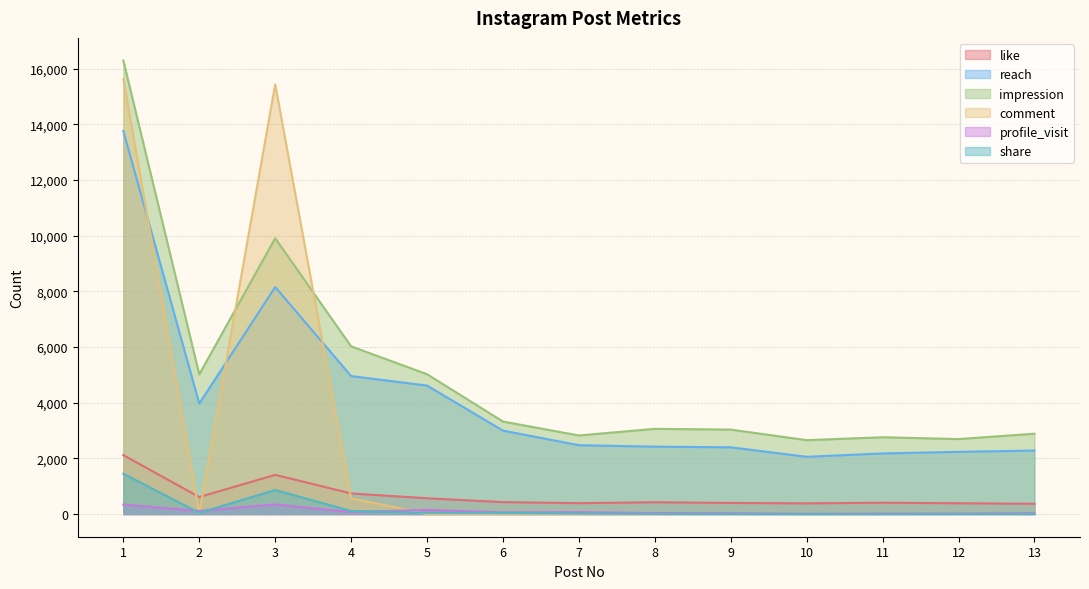

Reading left to right, transcribe all the data shown in this chart.

like: 2118	611	1408	741	567	428	391	424	399	384	407	388	368
reach: 13760	3968	8157	4957	4616	2997	2474	2421	2398	2057	2178	2234	2282
impression: 16292	5018	9908	6024	5024	3323	2823	3061	3034	2655	2759	2694	2887
comment: 15636	26	15438	566	6	13	4	0	13	12	22	14	11
profile_visit: 339	112	345	73	148	60	69	35	31	15	24	21	31
share: 1448	44	862	109	47	44	19	7	3	1	1	5	2